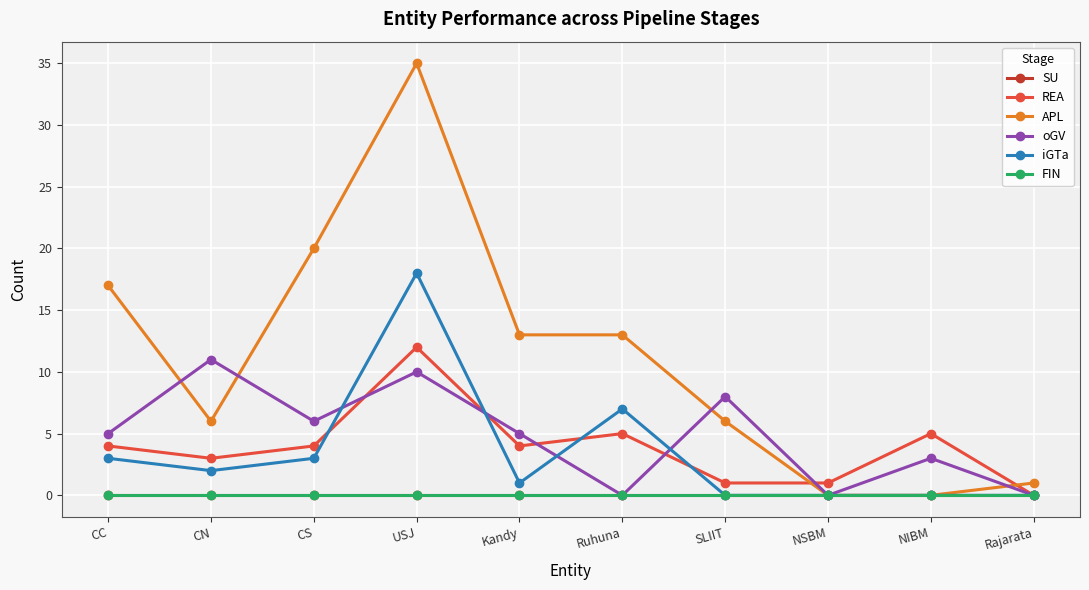

True or false: FIN and iGTa cross at least once.

False